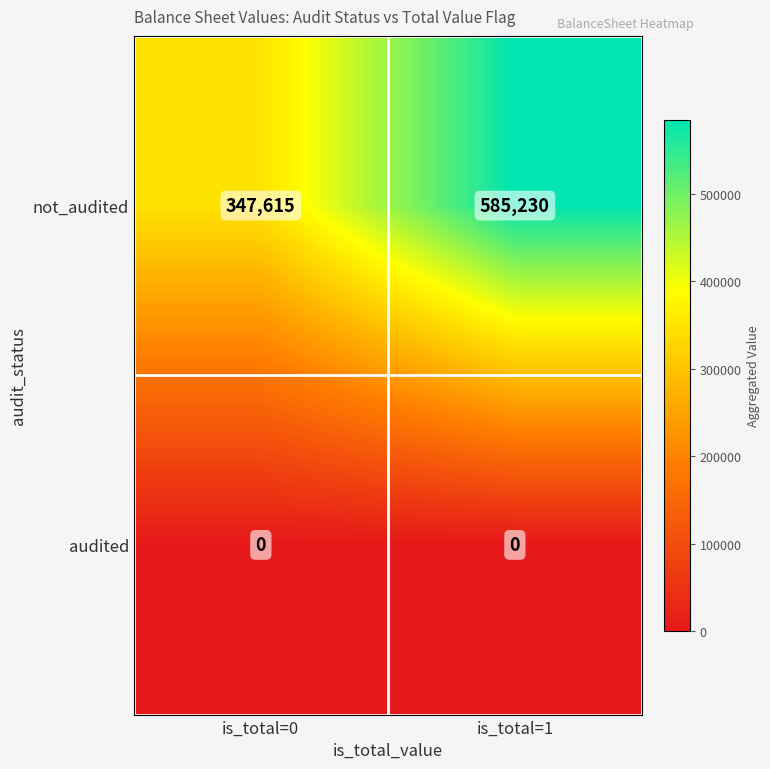

The not_audited series shows 585230 at is_total=1. True or false?

True